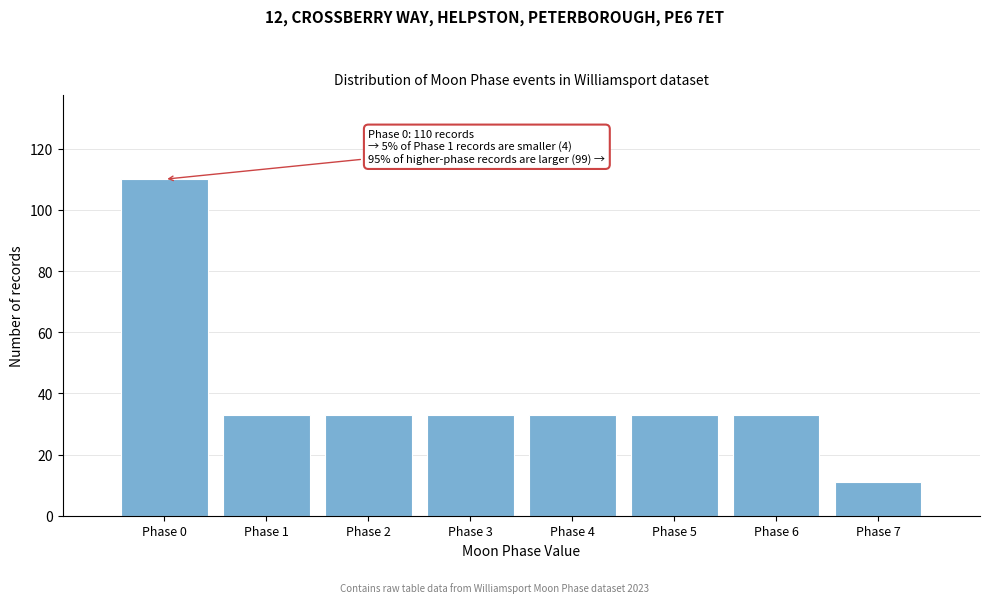

Reading left to right, list all the values displayed in this chart.

110	33	33	33	33	33	33	11